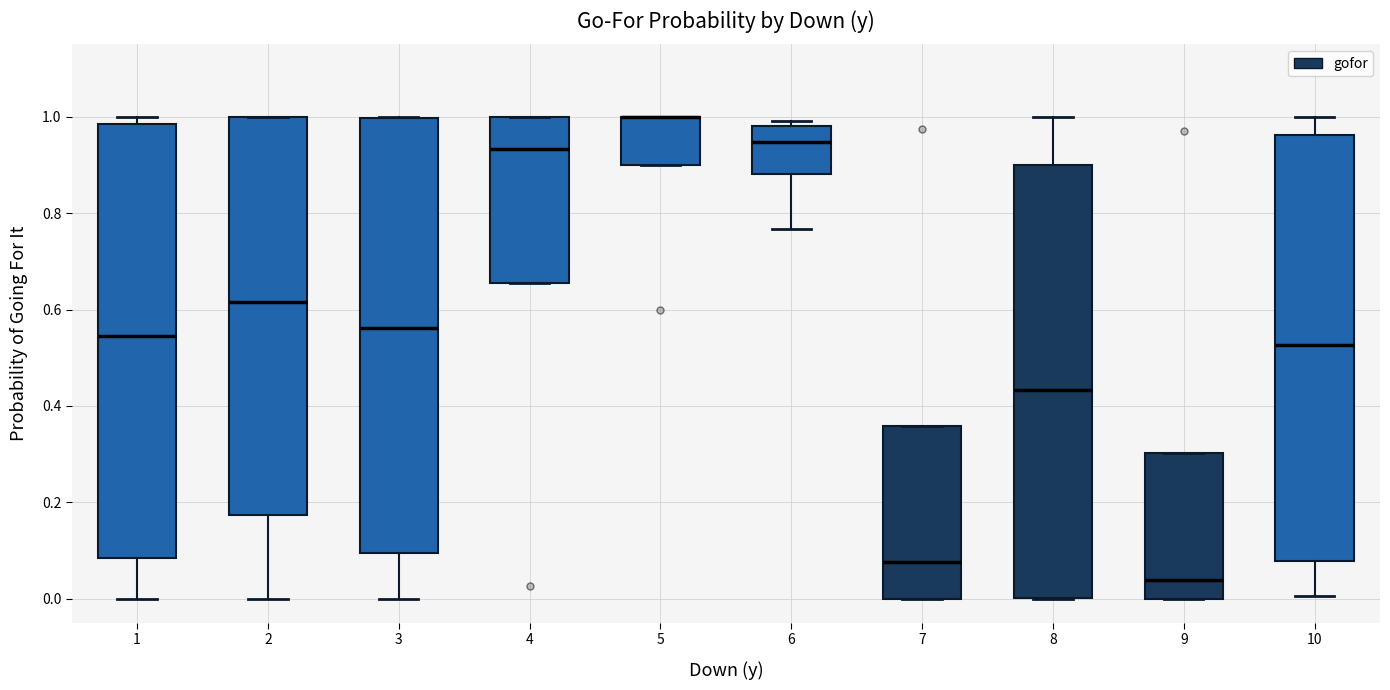

Reading left to right, transcribe this box plot: for each box, give where its median line is, the range the box spans, and where its two whiskers end, as read against the y-axis. The values are not printed on the chart, so give them approximately, as read against the axis.

1: median 0.54, box 0.08 to 0.98, whiskers 0.00 to 1.00
2: median 0.62, box 0.18 to 1.00, whiskers 0.00 to 1.00
3: median 0.56, box 0.10 to 1.00, whiskers 0.00 to 1.00
4: median 0.94, box 0.66 to 1.00, whiskers 0.66 to 1.00
5: median 1.00 (drawn on the box's upper edge), box 0.90 to 1.00, whiskers 0.90 to 1.00
6: median 0.94, box 0.88 to 0.98, whiskers 0.76 to 1.00
7: median 0.08, box 0.00 to 0.36, whiskers 0.00 to 0.36
8: median 0.44, box 0.00 to 0.90, whiskers 0.00 to 1.00
9: median 0.04, box 0.00 to 0.30, whiskers 0.00 to 0.30
10: median 0.52, box 0.08 to 0.96, whiskers 0.00 to 1.00